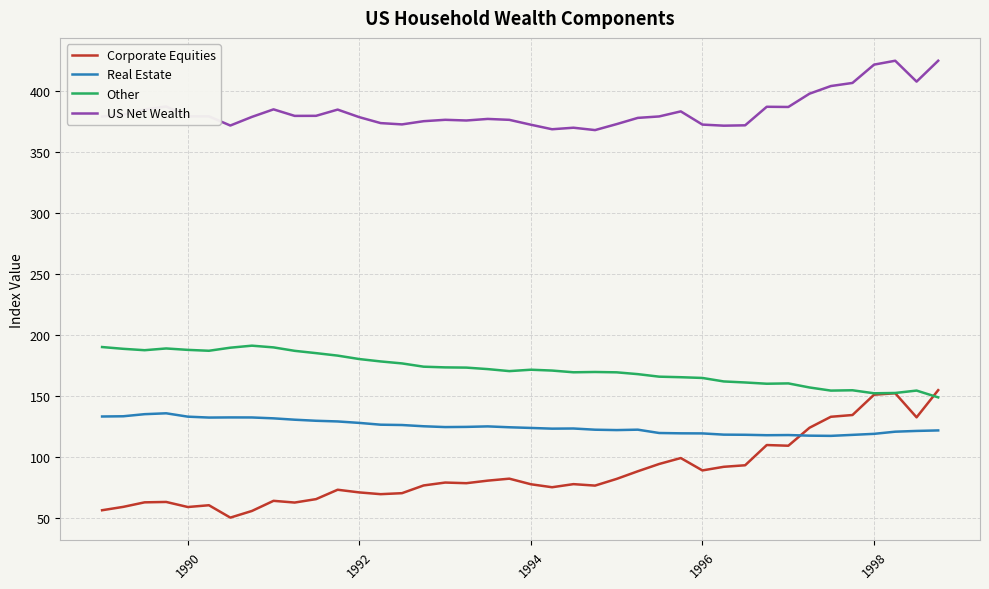

Which series has the widest spread of values?

Corporate Equities